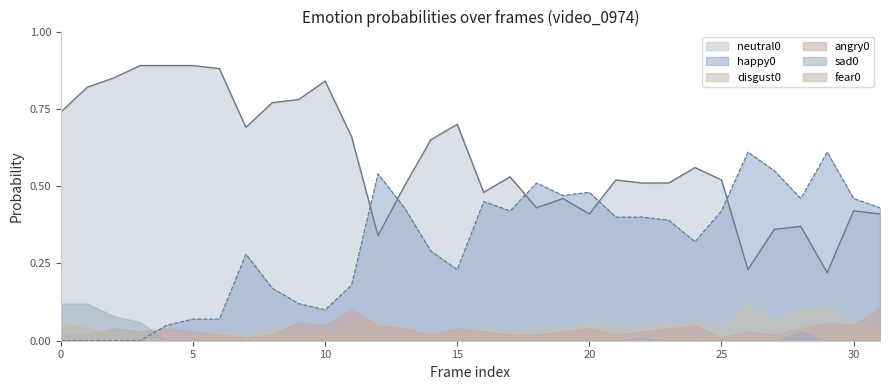

What value does the disgust0 series have at 30?

0.1